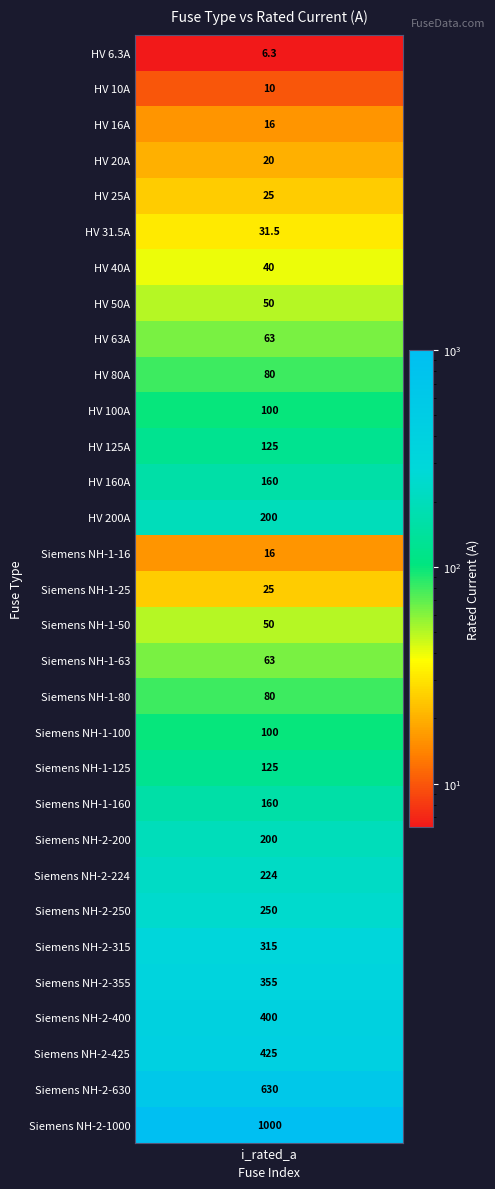

The value at 29 is 630.0. True or false?

True